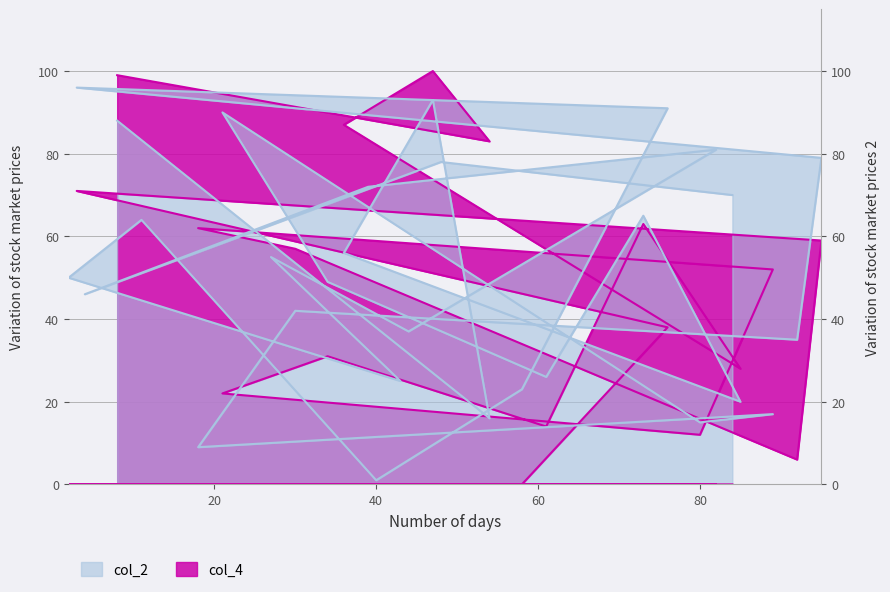

What is the difference between the maximum and minimum values in the col_2 series?

95